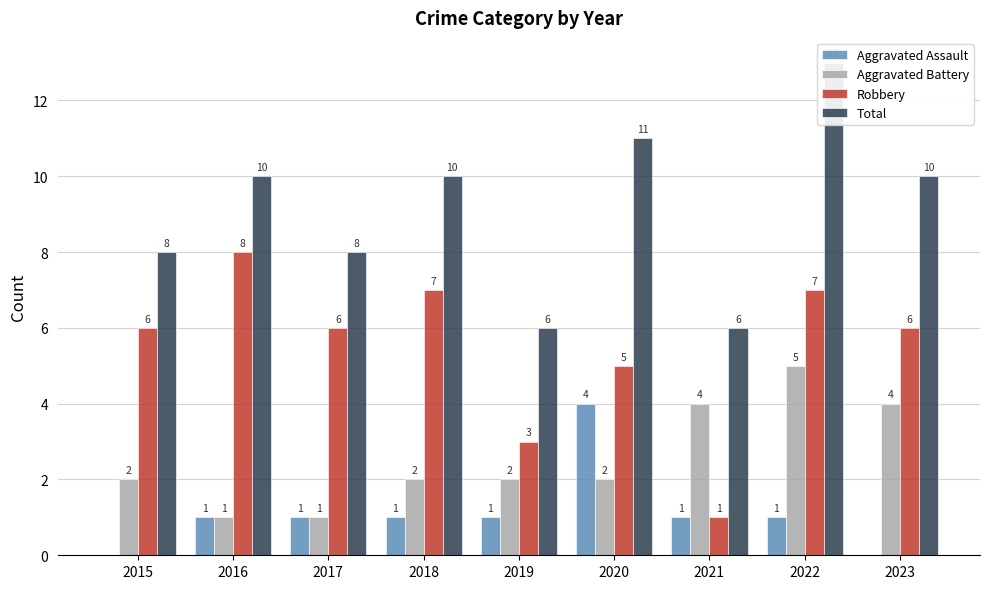

List the series in order of their overall mean, lowest first.

Aggravated Assault, Aggravated Battery, Robbery, Total